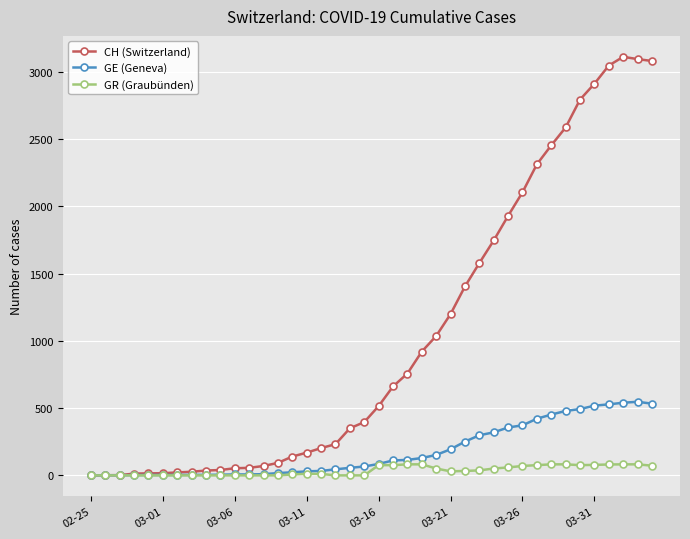

What are all the series names shown in the legend?

CH (Switzerland), GE (Geneva), GR (Graubünden)